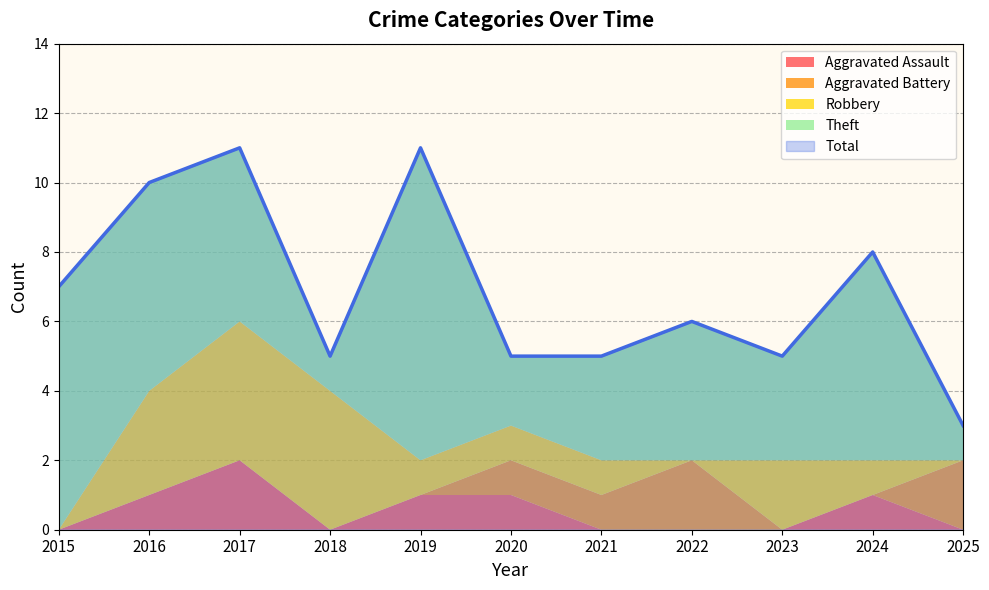

Which category has the lowest value in the Robbery series?

2015